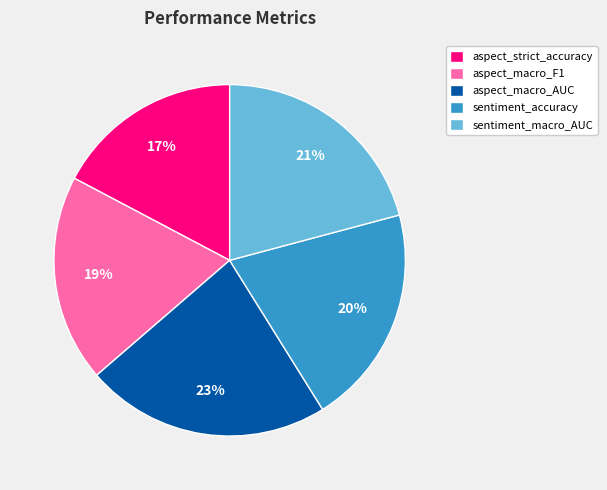

Which slice is the smallest?

aspect_strict_accuracy